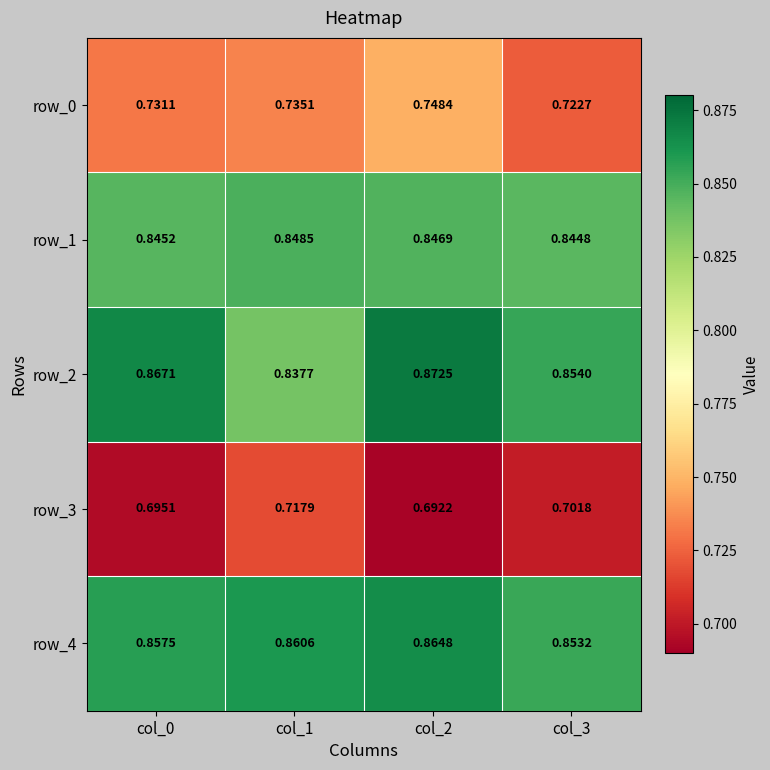

The value of row_2 at col_2 is 1.6. True or false?

False